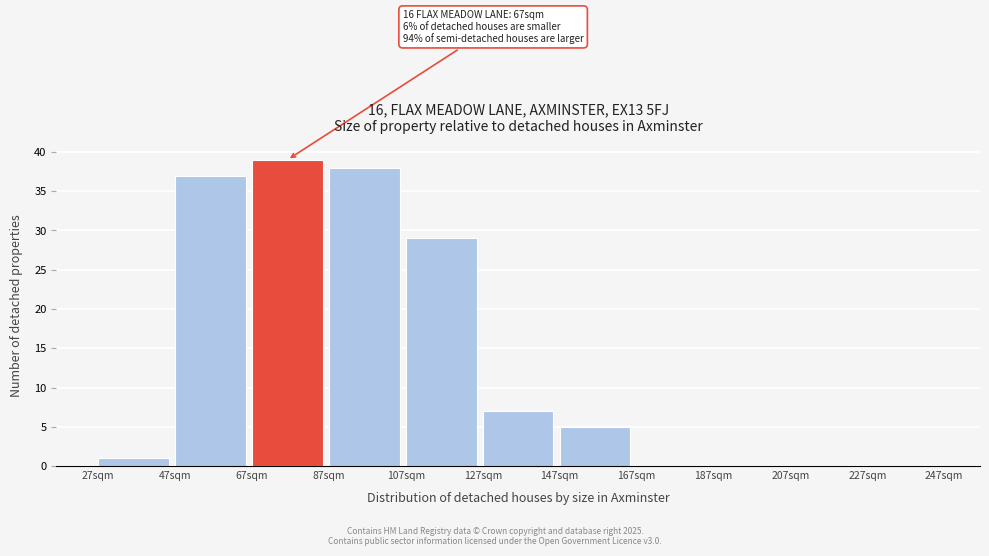

Which range on the x-axis has the tallest bar?

67 to 87